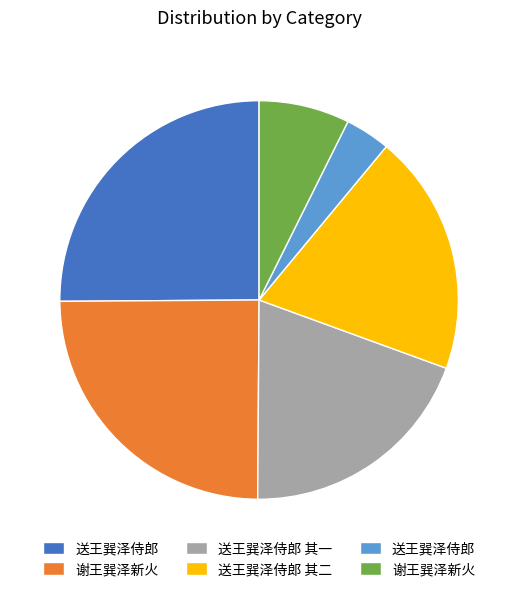

Is there any slice that represents more than half of the pie?

No